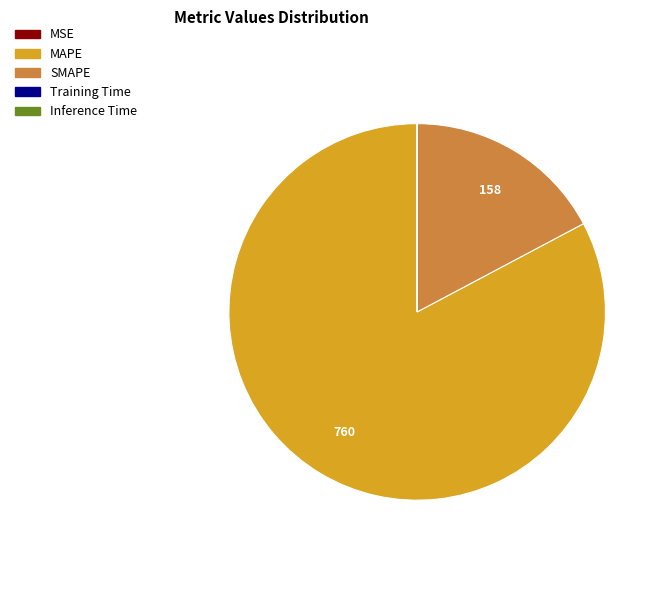

Which slice is the largest?

MAPE